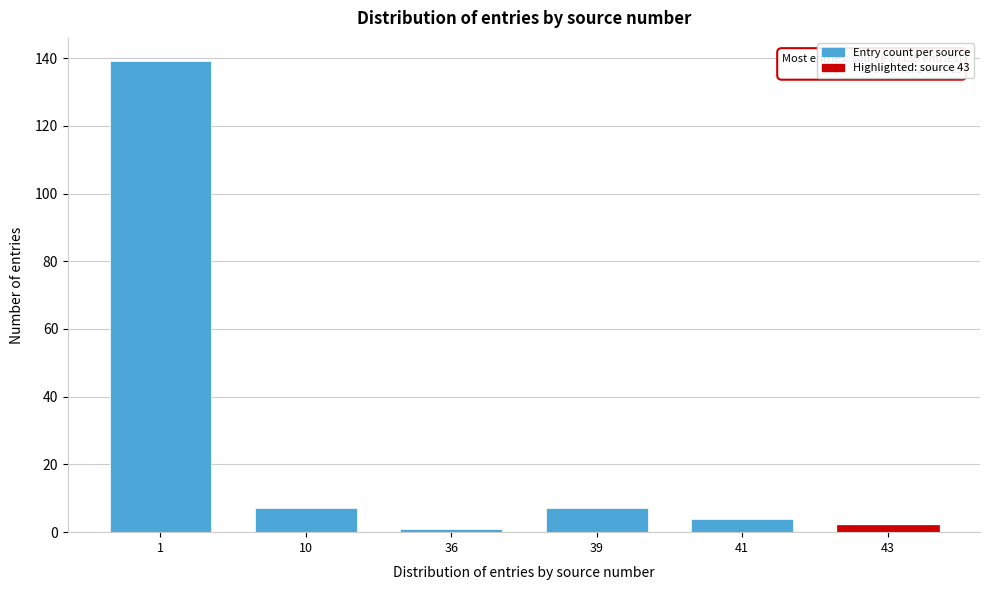

Reading left to right, extract all data points from this chart.

1=139	10=7	36=1	39=7	41=4	43=2